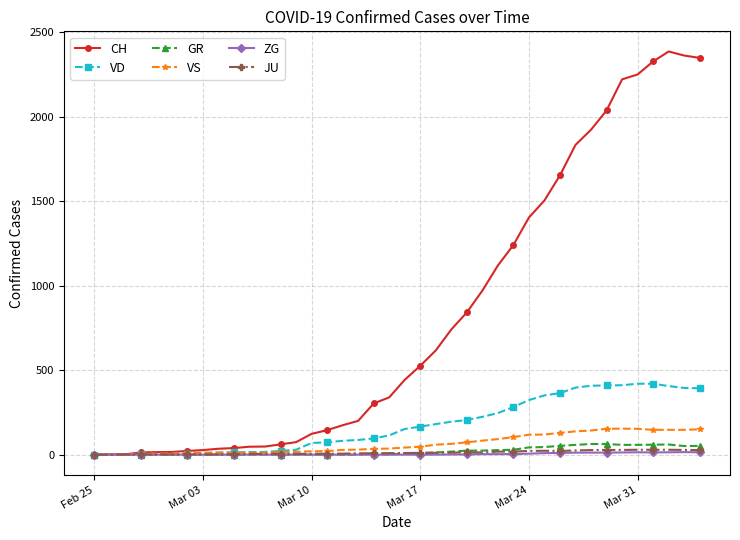

How many data points in ZG are above 0?

17